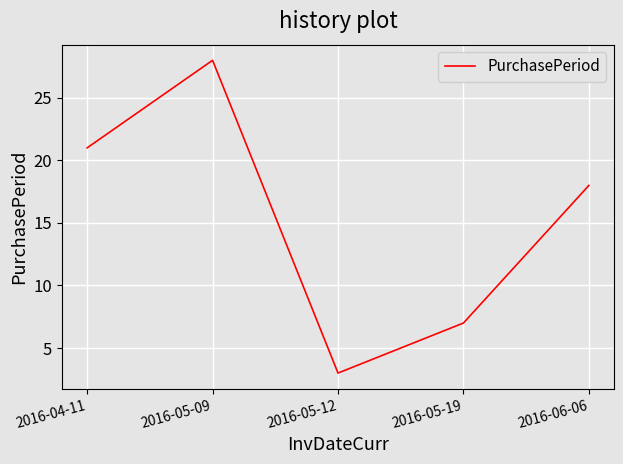

What is the change in value from 2016-04-11 to 2016-05-09?

+7